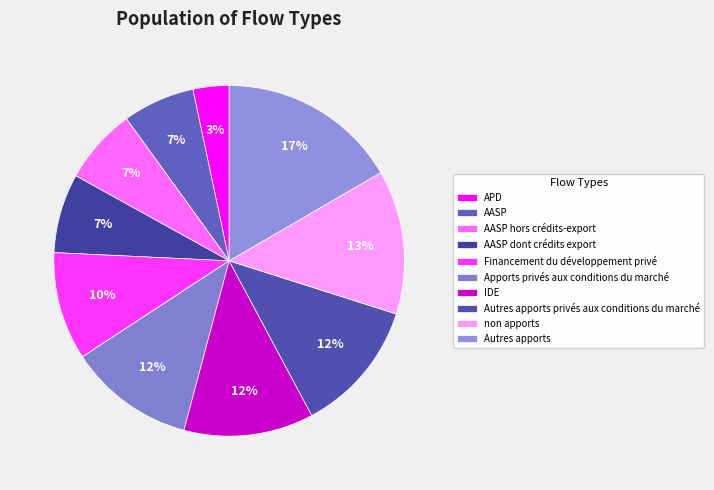

Is the sum of Financement du développement privé and APD greater than half?

No